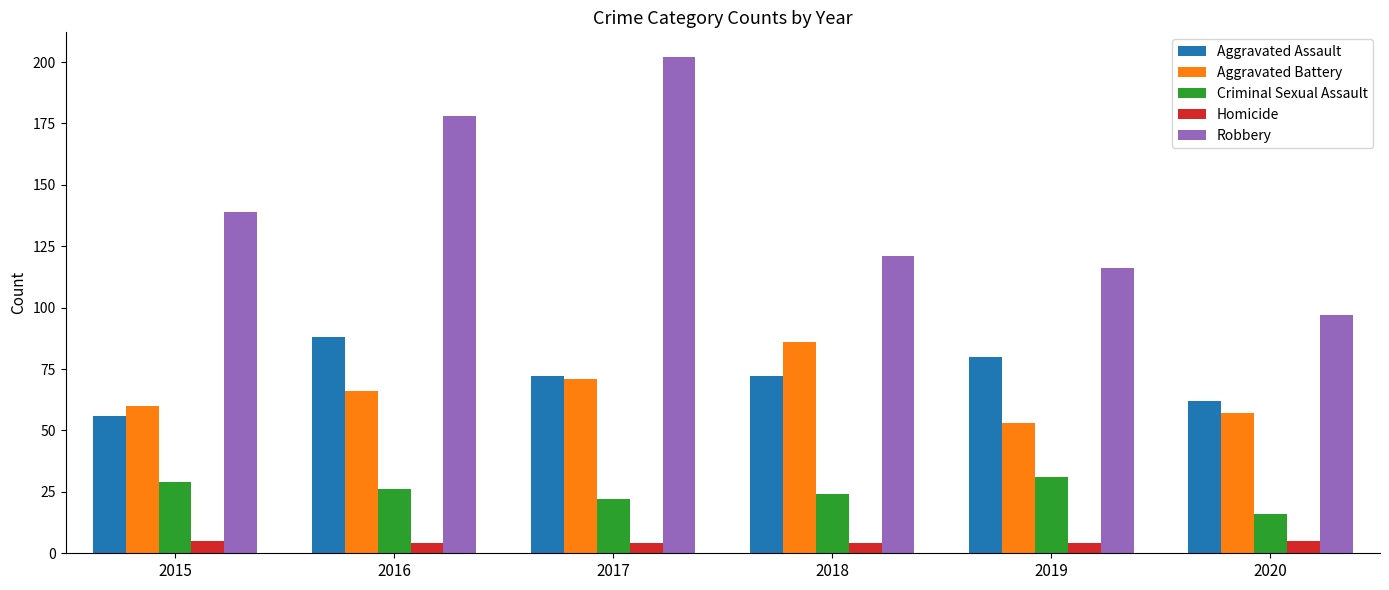

What are all the series names shown in the legend?

Aggravated Assault, Aggravated Battery, Criminal Sexual Assault, Homicide, Robbery